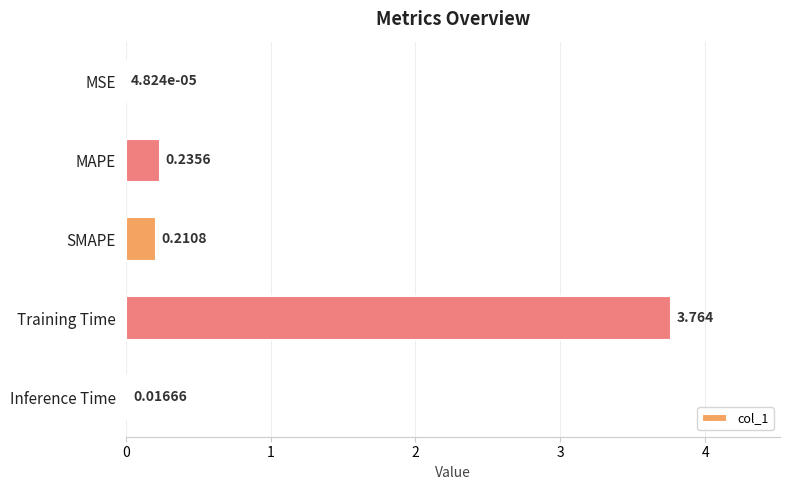

Where is the data nearest to the value 1?

MAPE